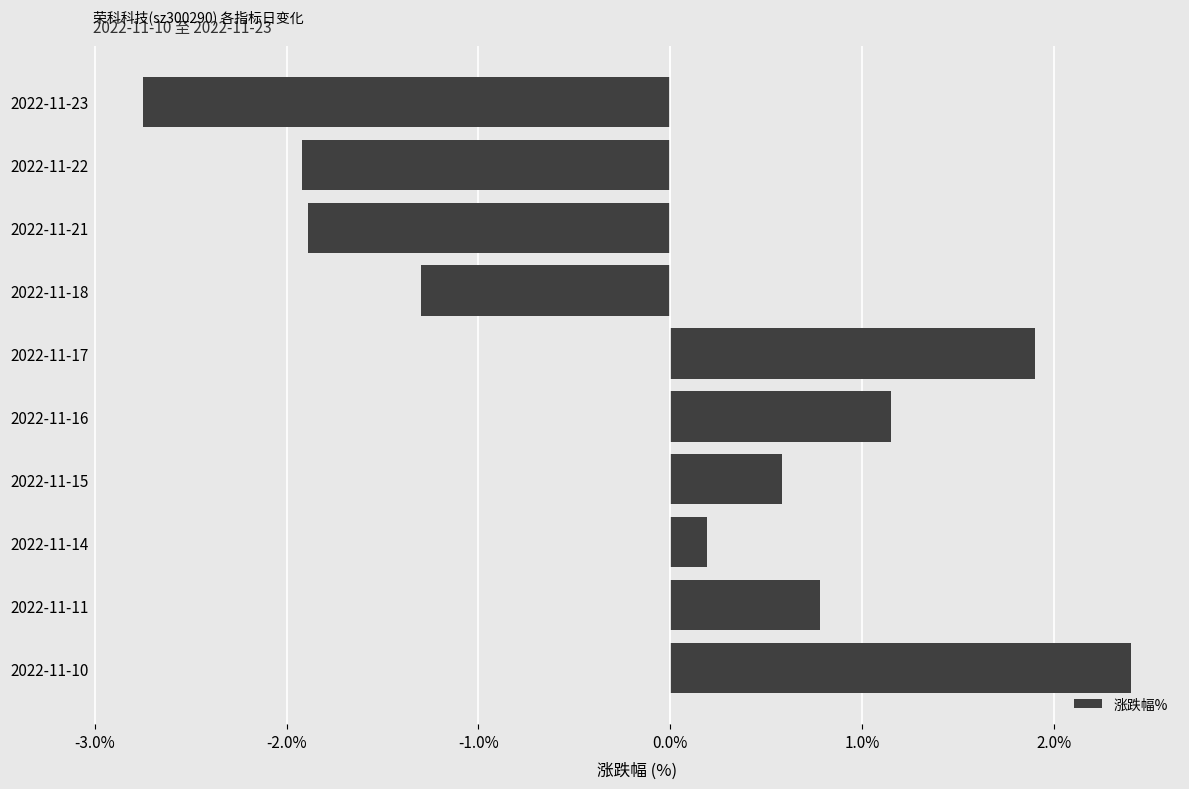

How many bars are there in total?

10